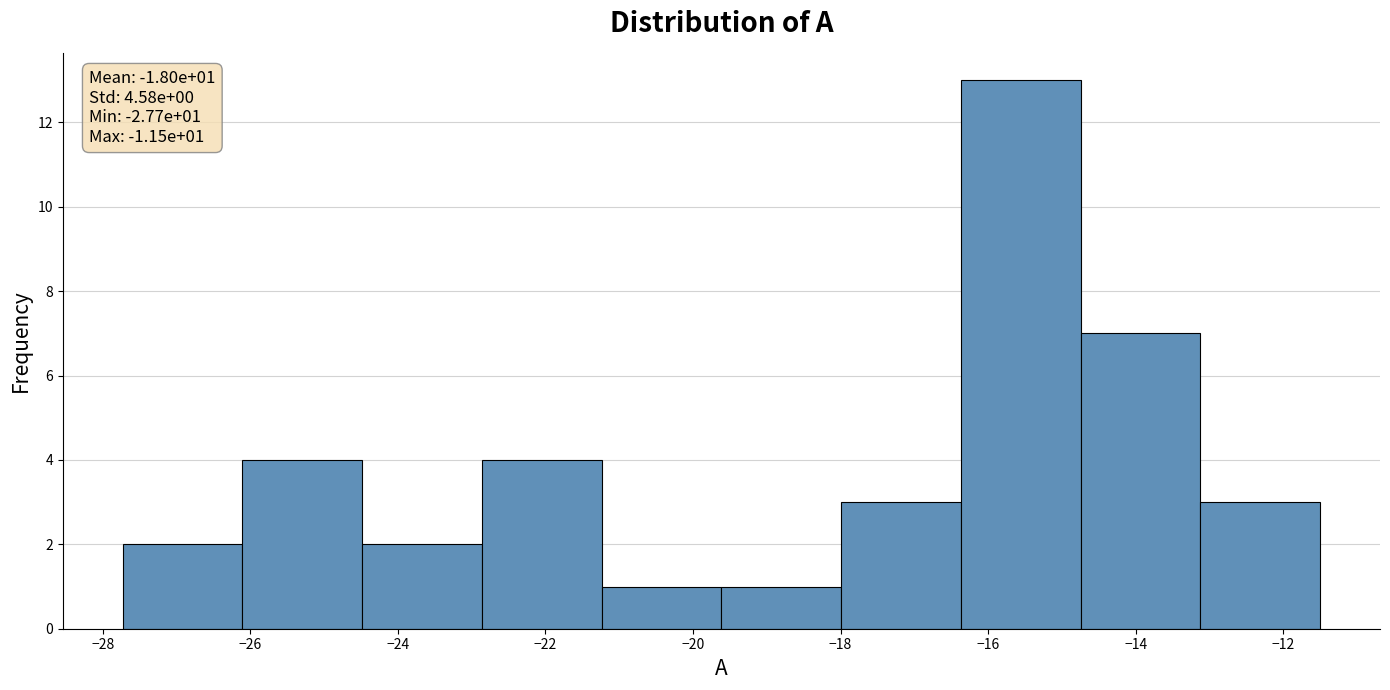

Which range on the x-axis has the tallest bar?

-16.4 to -14.8